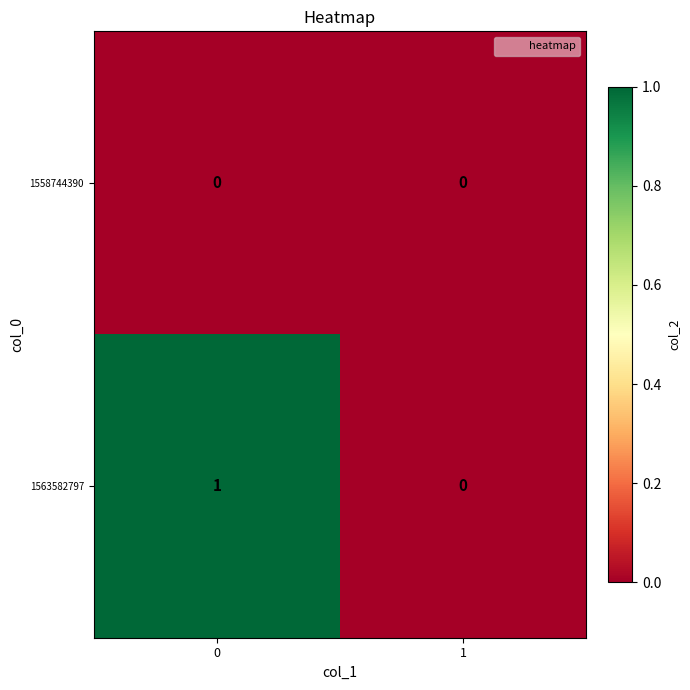

The value of 1563582797 at 1 is 0. True or false?

True